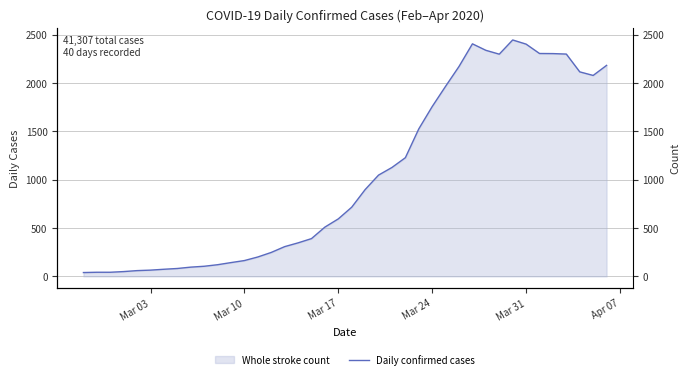

True or false: the data shows 3361 at 37.

False